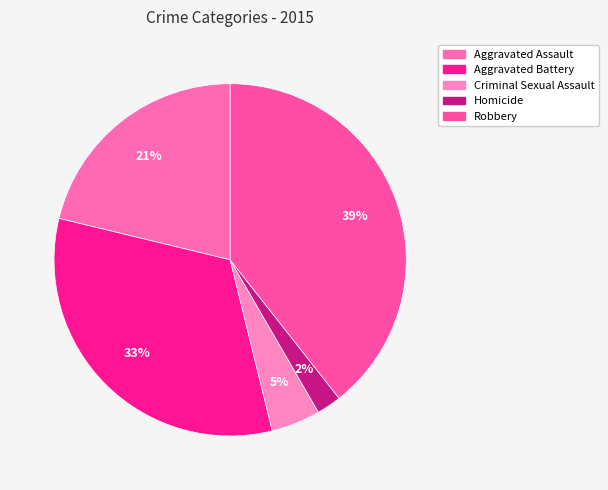

How many segments does this pie chart have?

5